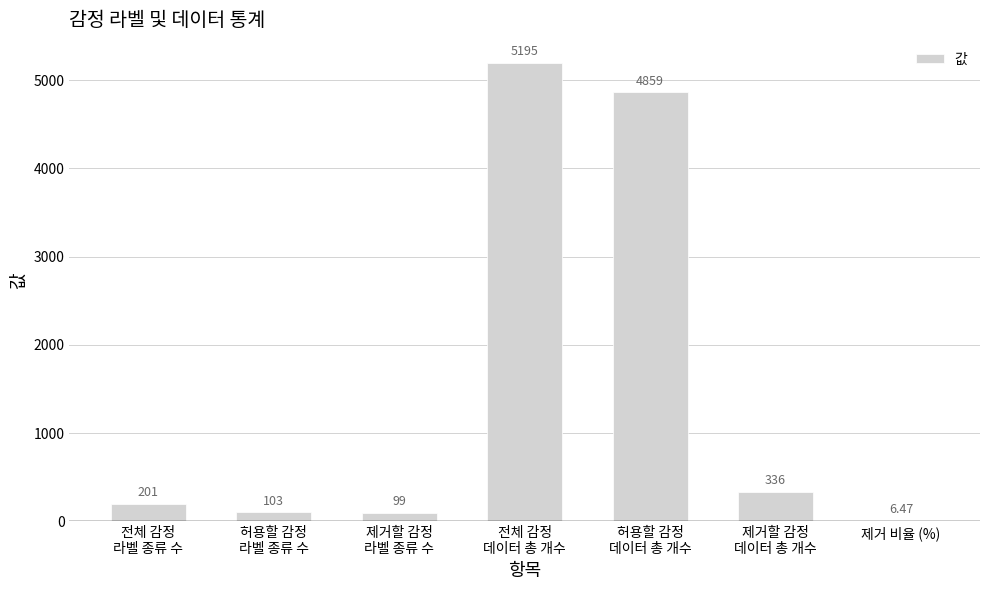

Is it true that the value at 제거할 감정
라벨 종류 수 is 99.0?

True